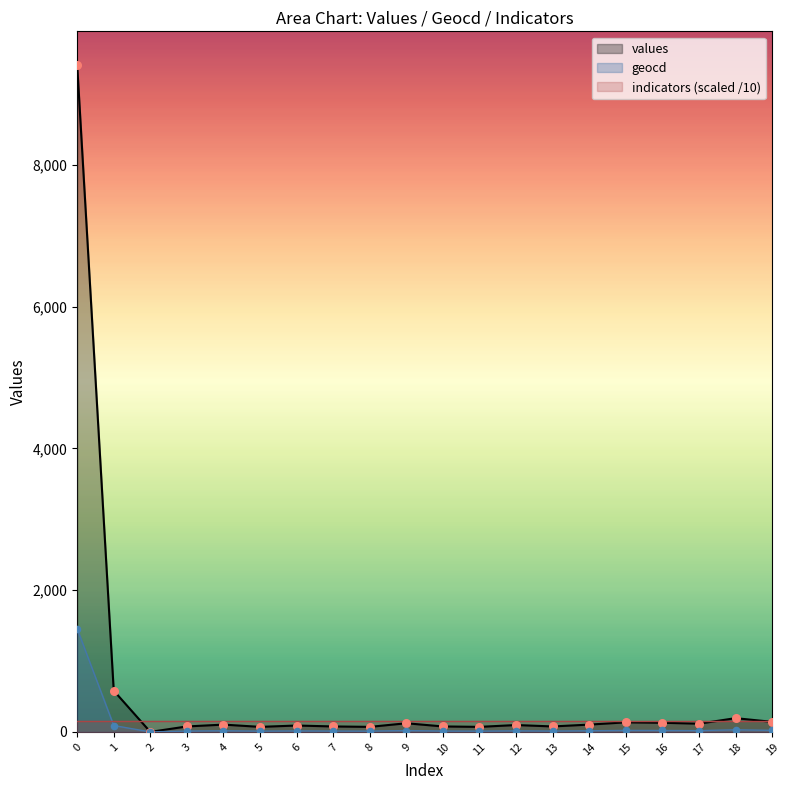

Which series has the largest total across all categories?

values